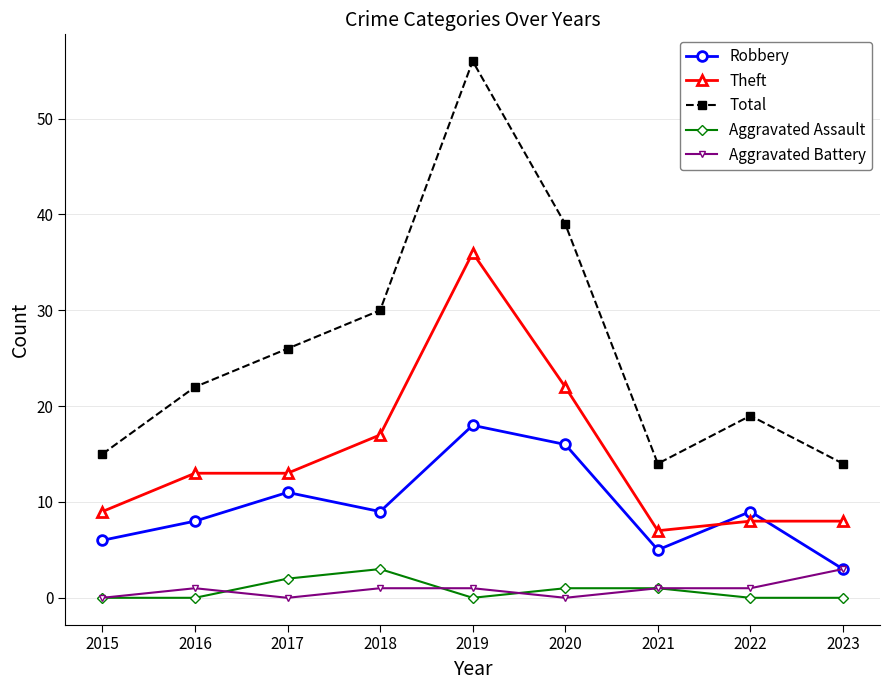

What is the difference between the highest and lowest values at 2019?

56